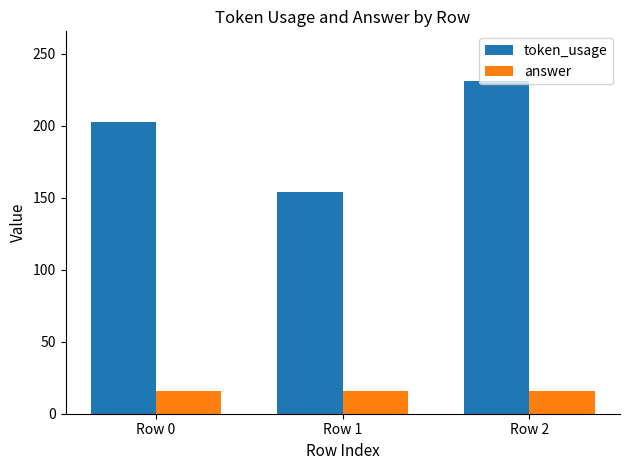

What is the sum of all token_usage values?

588